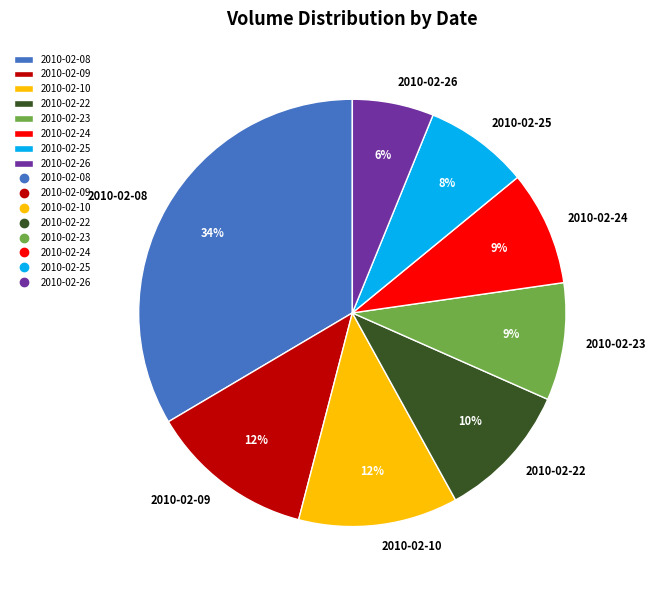

To the nearest percent, what portion does 2010-02-10 represent?

12%